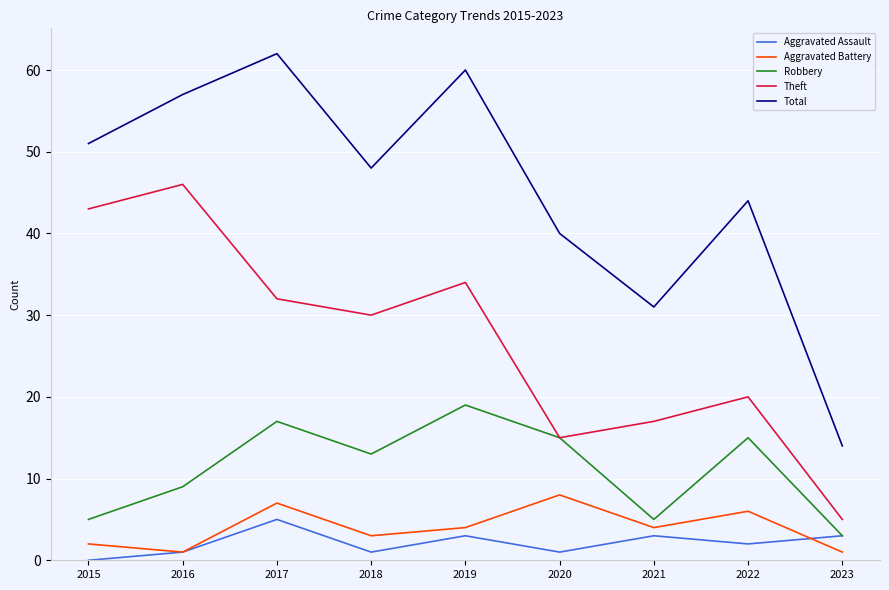

True or false: Theft and Total cross at least once.

False